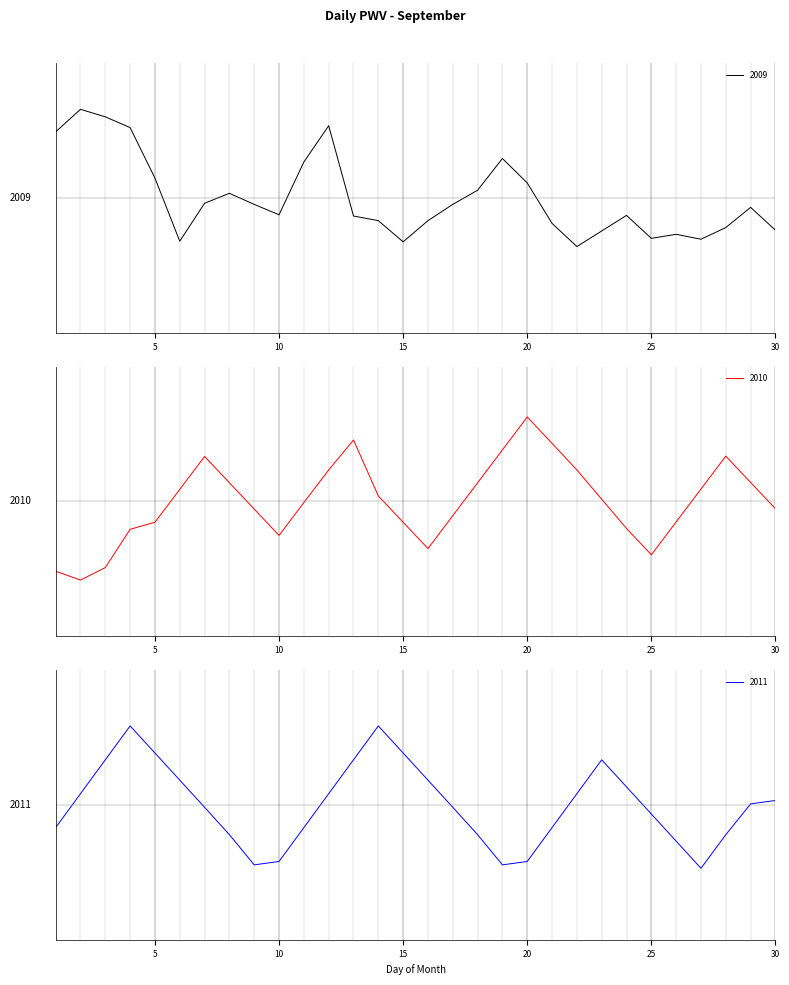

What is the difference between the second highest and minimum values in the 2011 series?

5.3